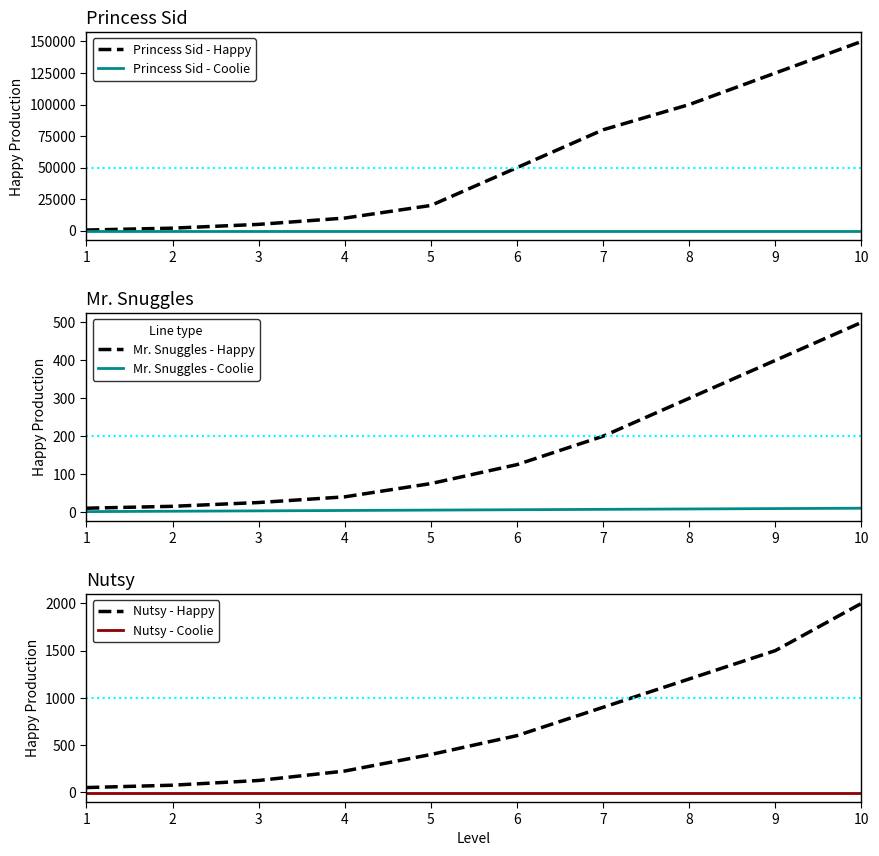

List the series in order of their peak value, lowest first.

Nutsy - Coolie, Princess Sid - Coolie, Mr. Snuggles - Coolie, Mr. Snuggles - Happy, Nutsy - Happy, Princess Sid - Happy